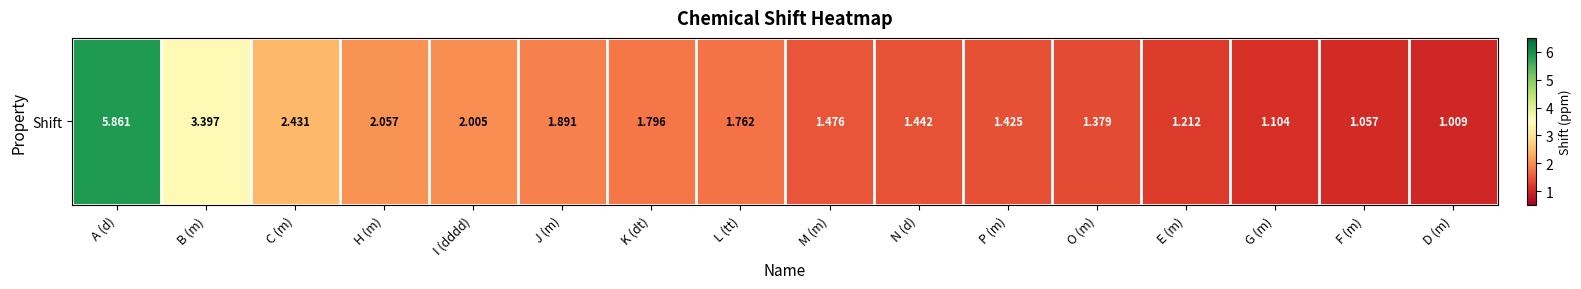

What is the change in value from P (m) to E (m)?

-0.2